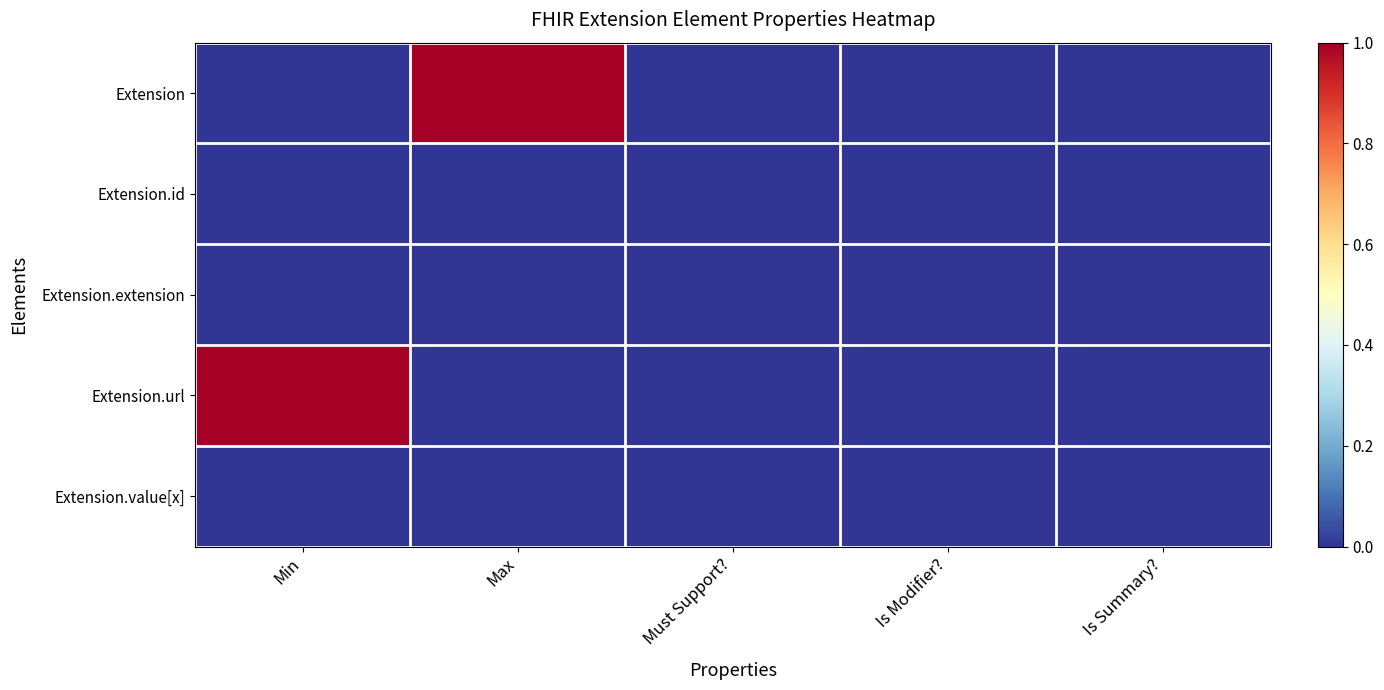

Reading right to left, list all the values displayed in this chart.

Extension: Is Summary?=0.0	Is Modifier?=0.0	Must Support?=0.0	Max=1.0	Min=0.0
Extension.id: Is Summary?=0.0	Is Modifier?=0.0	Must Support?=0.0	Max=0.0	Min=0.0
Extension.extension: Is Summary?=0.0	Is Modifier?=0.0	Must Support?=0.0	Max=0.0	Min=0.0
Extension.url: Is Summary?=0.0	Is Modifier?=0.0	Must Support?=0.0	Max=0.0	Min=1.0
Extension.value[x]: Is Summary?=0.0	Is Modifier?=0.0	Must Support?=0.0	Max=0.0	Min=0.0